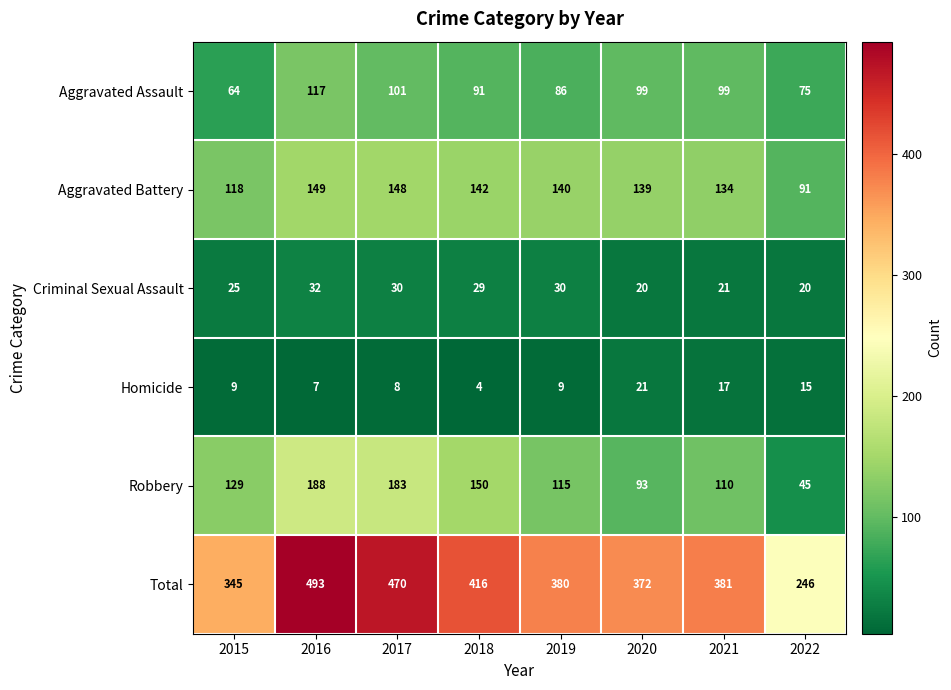

The Homicide series shows 23 at 2022. True or false?

False